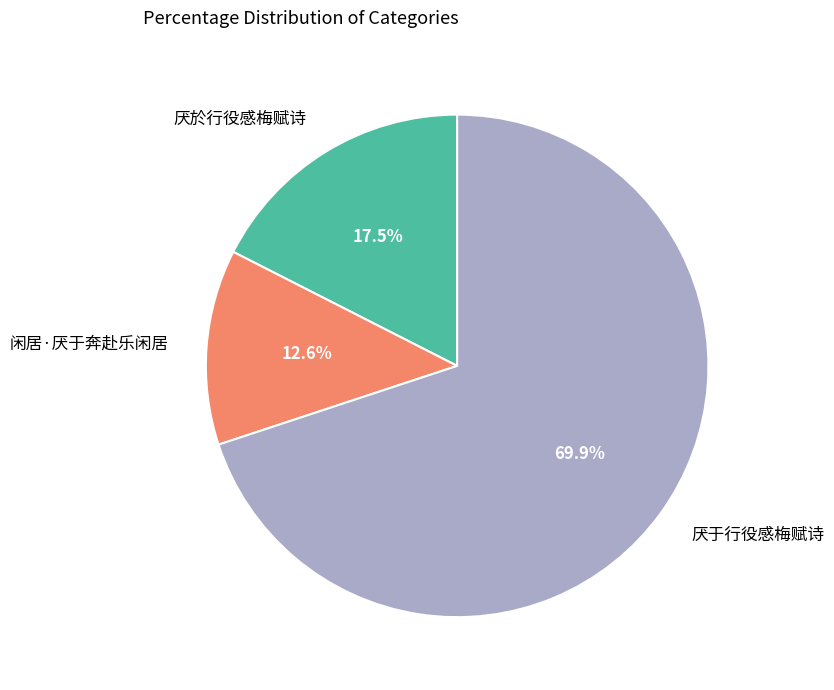

What is the majority slice?

厌于行役感梅赋诗